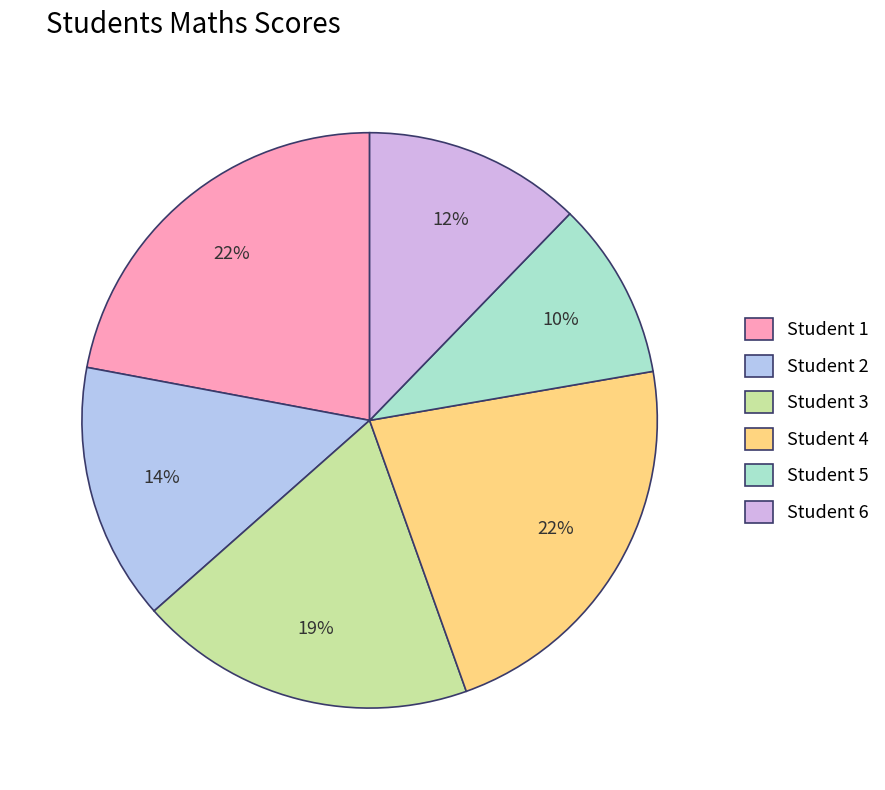

Which slice is the largest?

Student 4